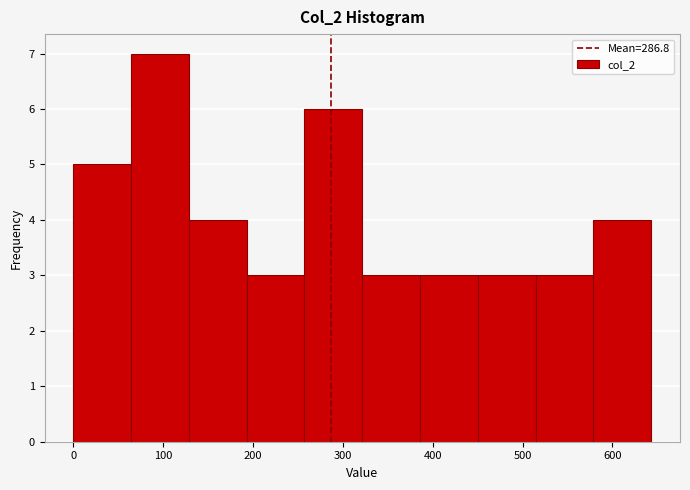

Reading left to right, transcribe this chart: for each bar, give the range it covers on the x-axis and its height. Neither the bar edges nor the heights are printed on the chart, so give them approximately, as read against the axes.

0 to 60: 5
60 to 130: 7
130 to 190: 4
190 to 260: 3
260 to 320: 6
320 to 390: 3
390 to 450: 3
450 to 510: 3
510 to 580: 3
580 to 640: 4